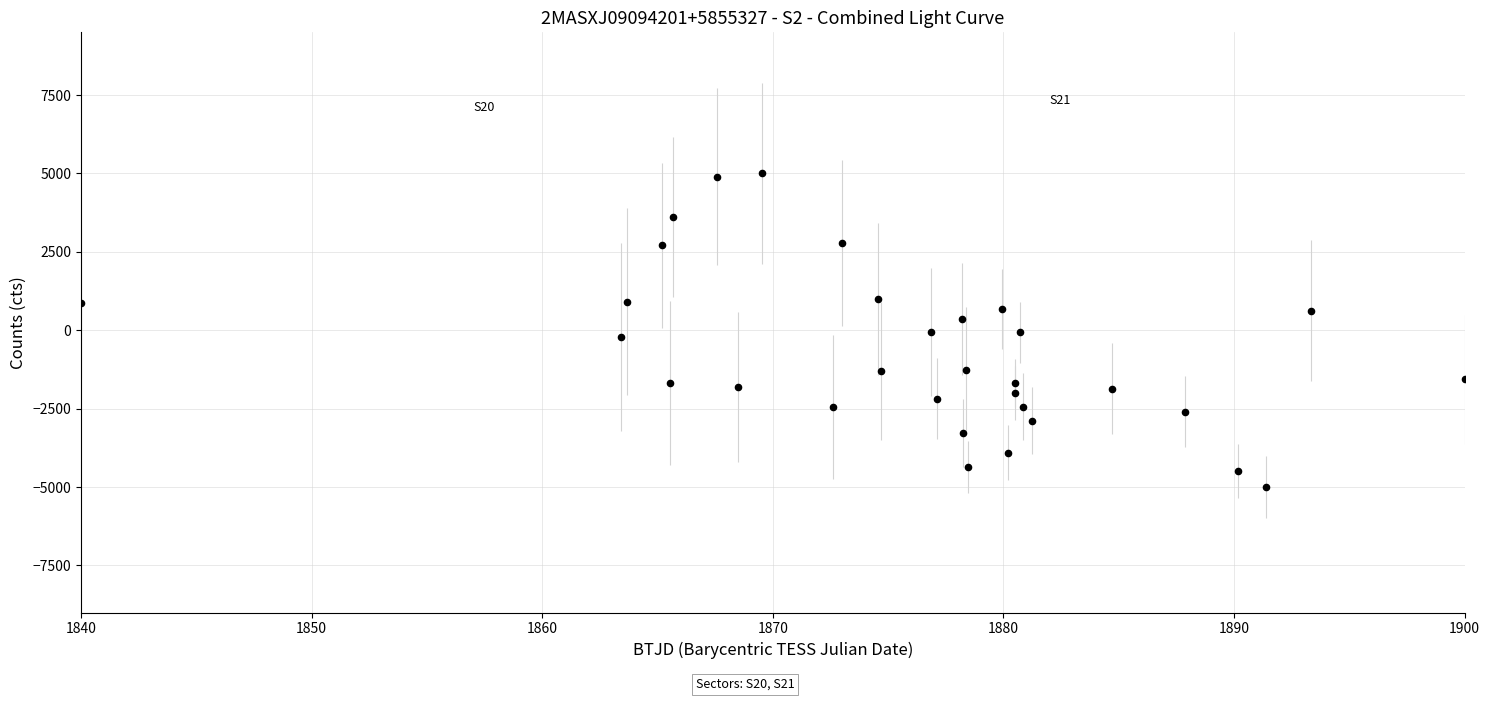

What is the range of Y values (max minus min)?

10000.0